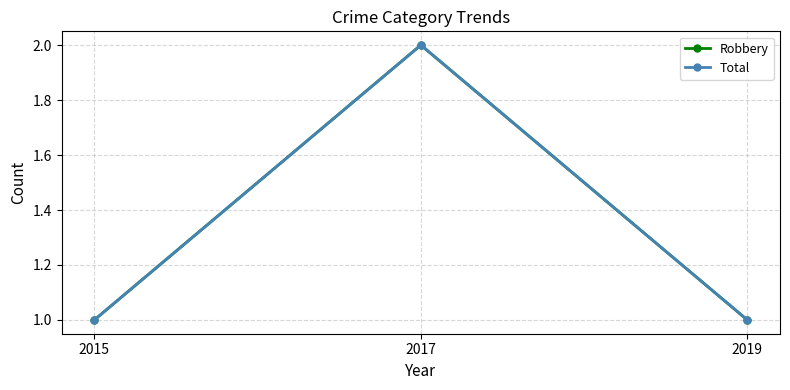

Which series has the largest total across all categories?

Robbery